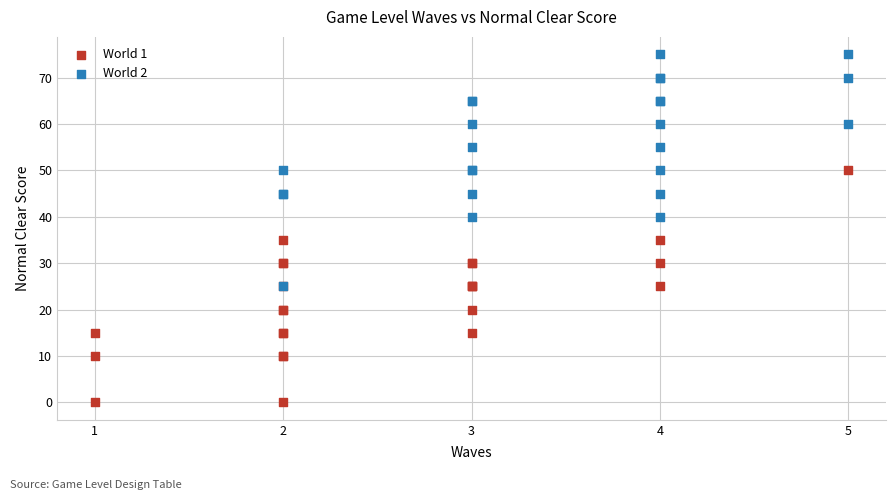

Which series reaches the minimum Y coordinate?

World 1